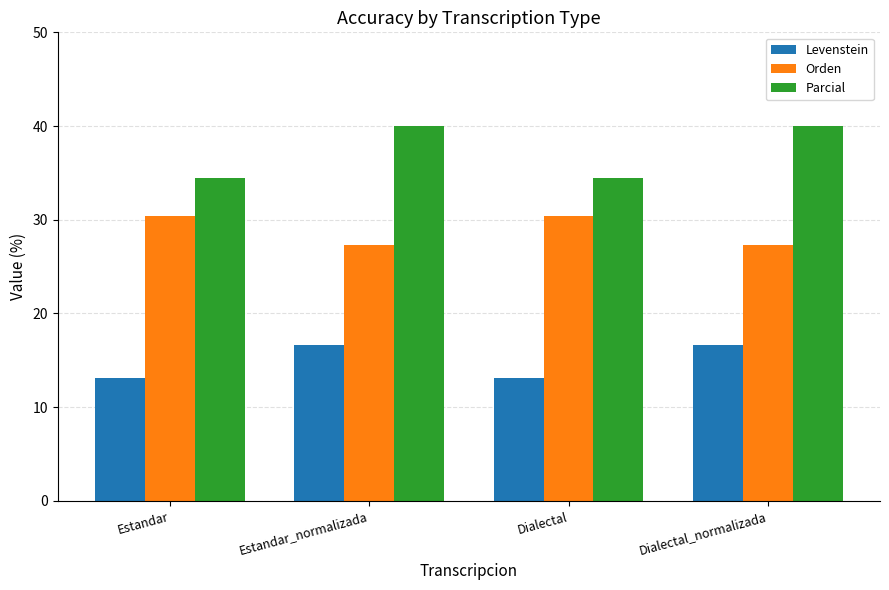

List the series in order of their peak value, lowest first.

Levenstein, Orden, Parcial